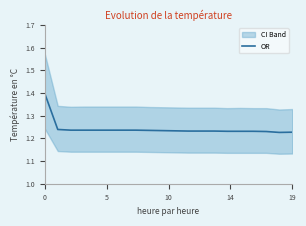

How many values are between 1 and 2?

20